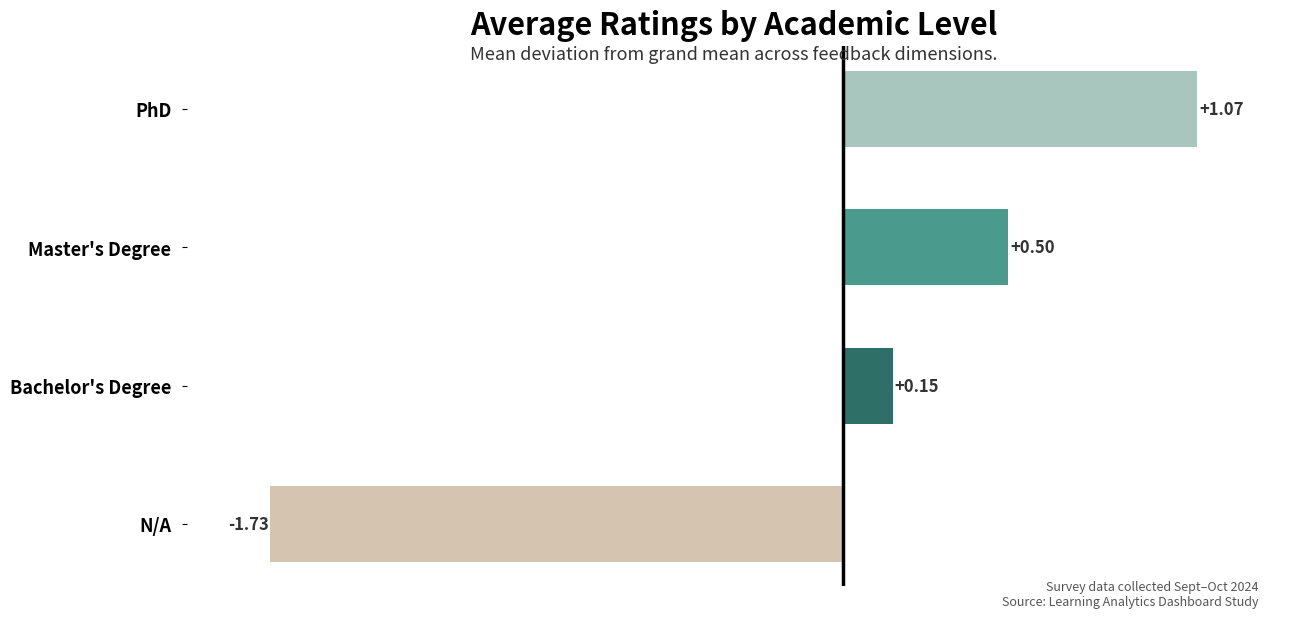

What is the difference between the maximum and minimum values?

2.8